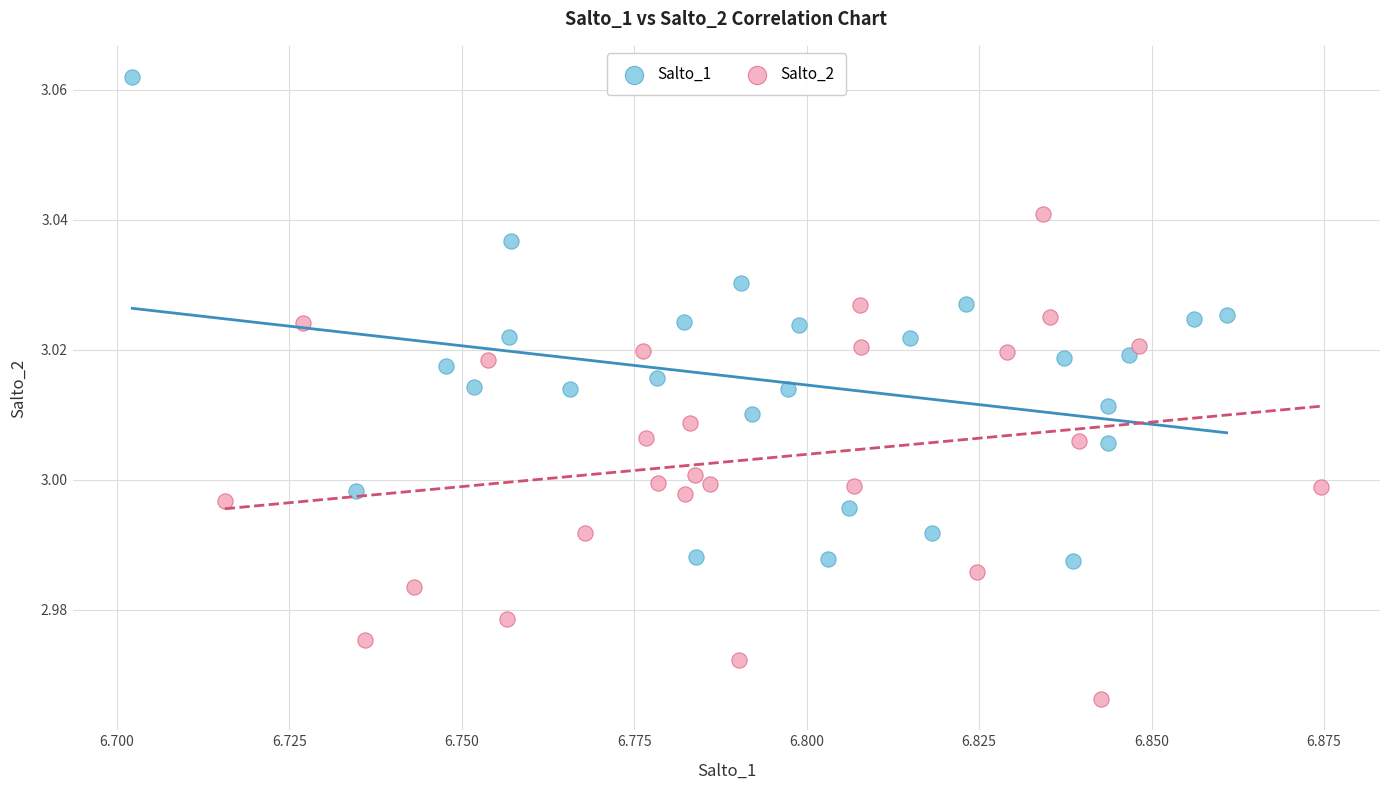

Which series reaches the maximum Y coordinate?

Salto_1